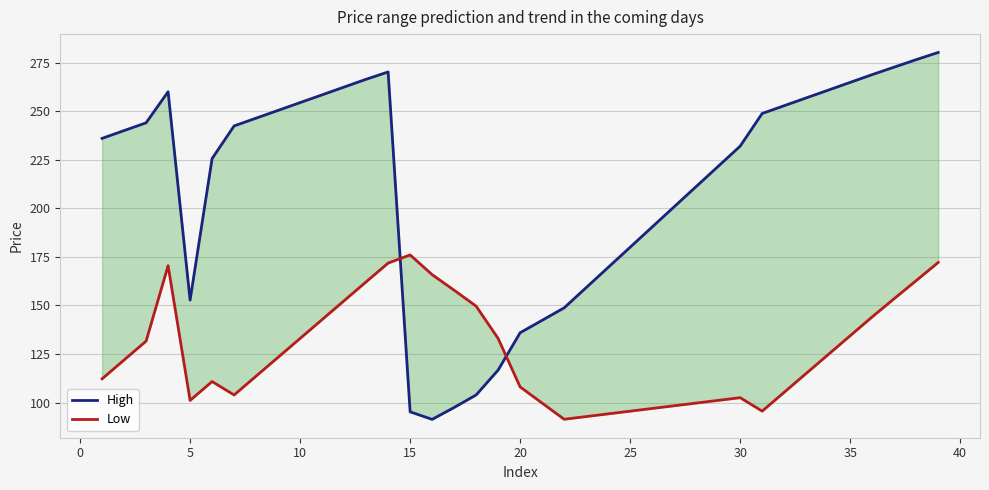

Reading right to left, what are all the values shown in this chart?

High: 280.2	276.5	272.7	268.8	264.8	260.8	256.8	252.8	248.8	232.0	221.6	211.2	200.8	190.4	180.0	169.6	159.2	148.7	142.3	135.9	116.7	103.9	97.4	91.3	95.2	270.2	266.4	262.4	258.4	254.4	250.4	246.4	242.4	225.6	152.7	260.0	244.0	240.0	236.0
Low: 172.1	162.8	153.5	144.1	134.4	124.7	115.0	105.3	95.6	102.5	101.1	99.7	98.3	96.9	95.5	94.2	92.8	91.4	99.7	108.0	133.0	149.6	157.8	165.8	176.0	171.8	162.1	152.4	142.7	133.0	123.3	113.6	103.9	110.8	101.1	170.4	131.6	121.9	112.2